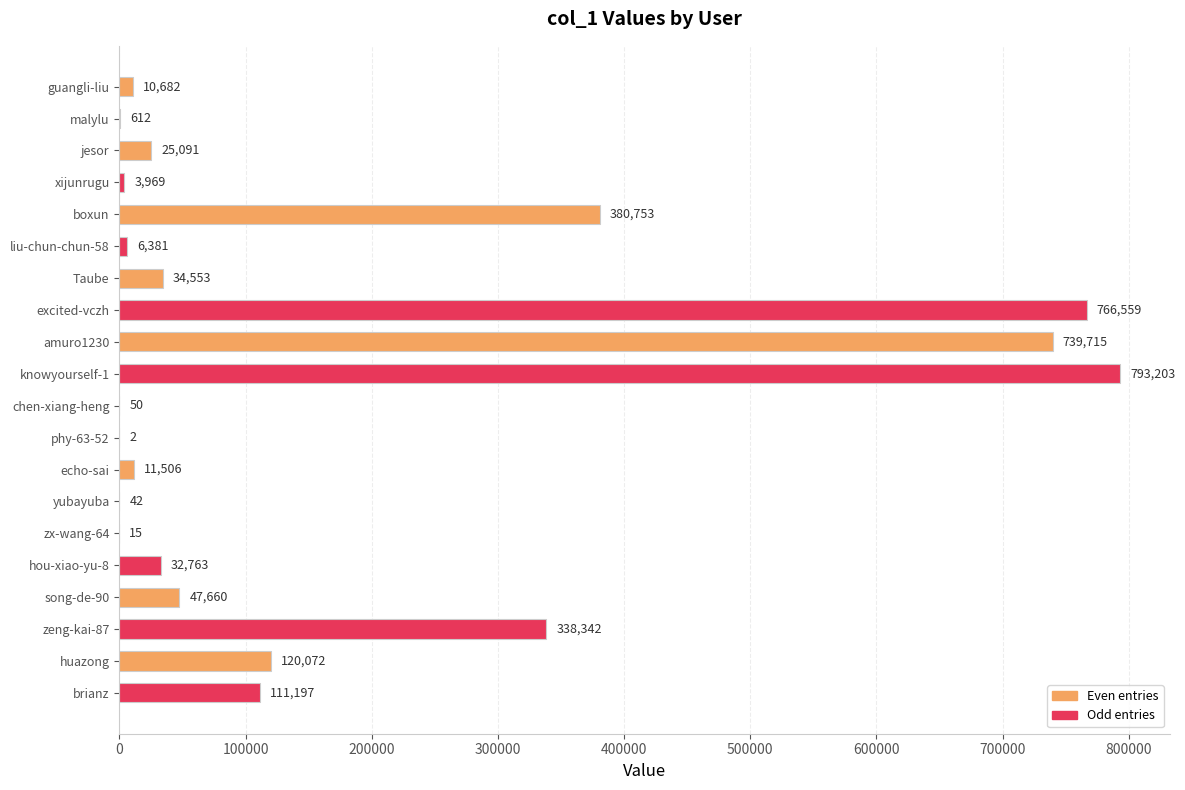

Read the value at song-de-90.

47660